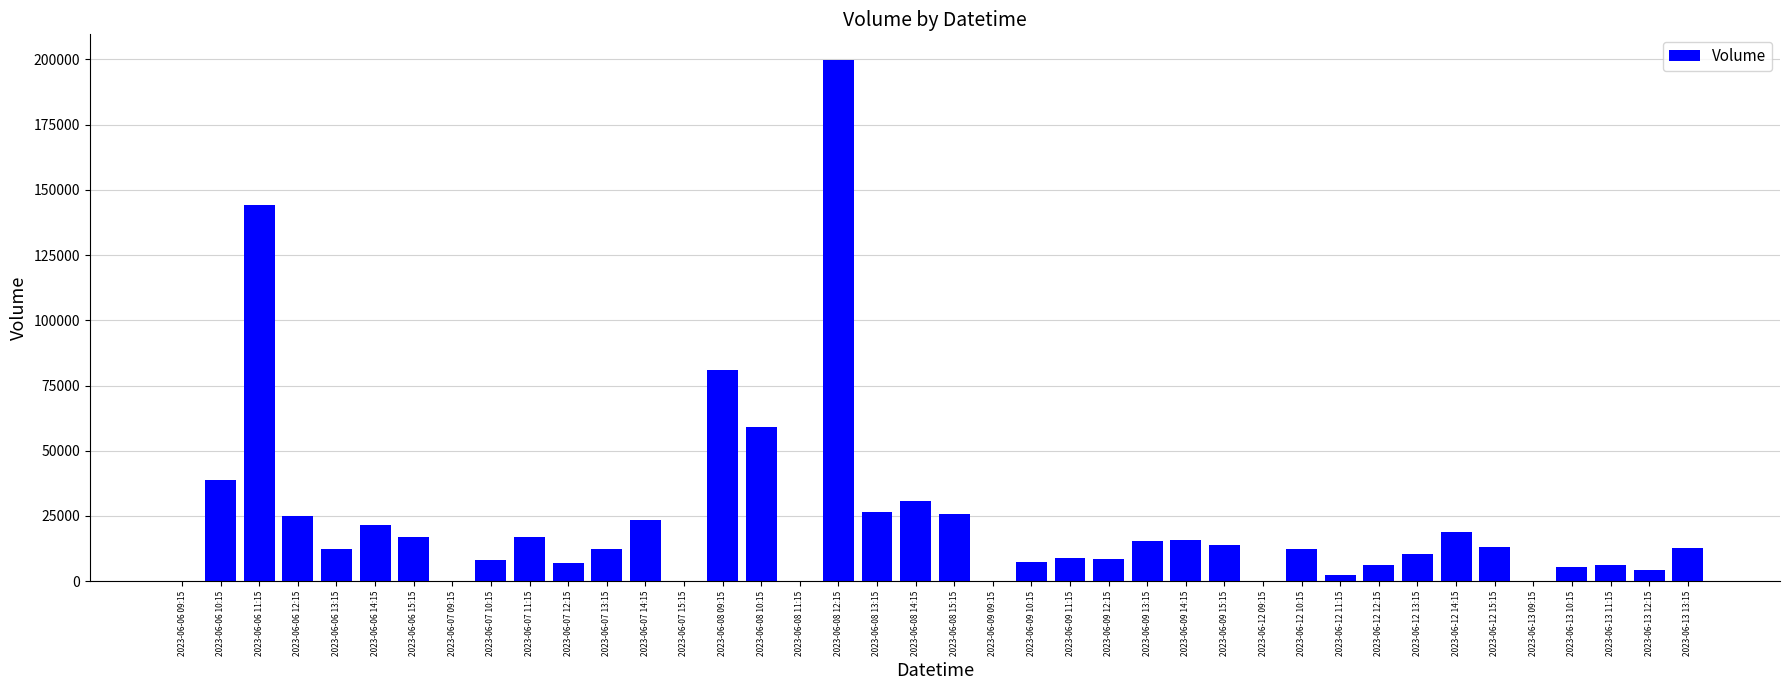

What is the difference between the values at 2023-06-08 13:15 and 2023-06-09 11:15?

17577